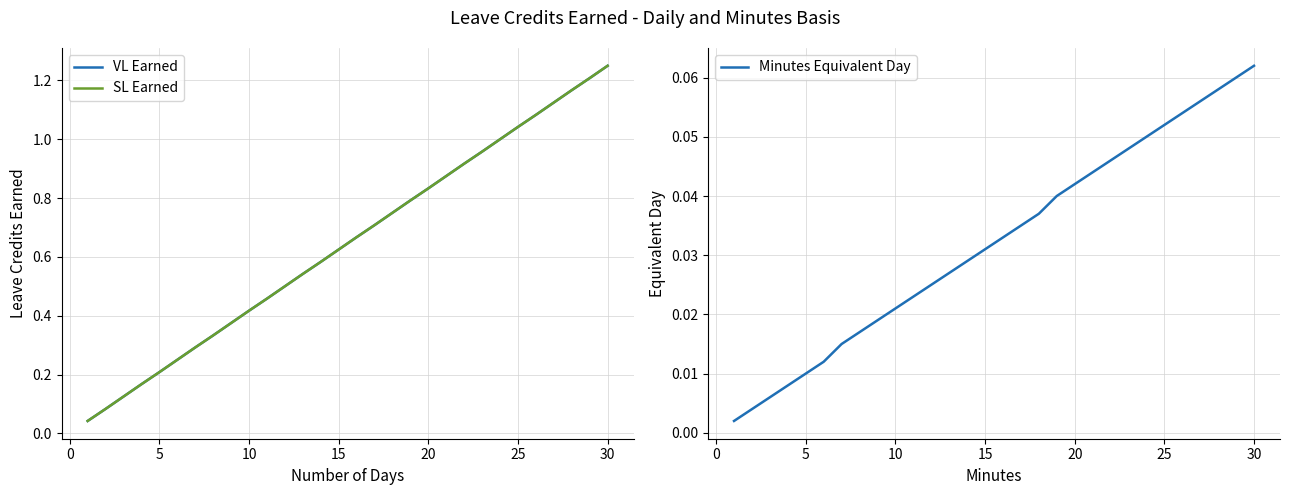

Reading left to right, what are all the values shown in this chart?

VL Earned: 0.0	0.1	0.1	0.2	0.2	0.2	0.3	0.3	0.4	0.4	0.5	0.5	0.5	0.6	0.6	0.7	0.7	0.8	0.8	0.8	0.9	0.9	1.0	1.0	1.0	1.1	1.1	1.2	1.2	1.2
SL Earned: 0.0	0.1	0.1	0.2	0.2	0.2	0.3	0.3	0.4	0.4	0.5	0.5	0.5	0.6	0.6	0.7	0.7	0.8	0.8	0.8	0.9	0.9	1.0	1.0	1.0	1.1	1.1	1.2	1.2	1.2
Minutes Equivalent Day: 0.0	0.0	0.0	0.0	0.0	0.0	0.0	0.0	0.0	0.0	0.0	0.0	0.0	0.0	0.0	0.0	0.0	0.0	0.0	0.0	0.0	0.0	0.0	0.1	0.1	0.1	0.1	0.1	0.1	0.1